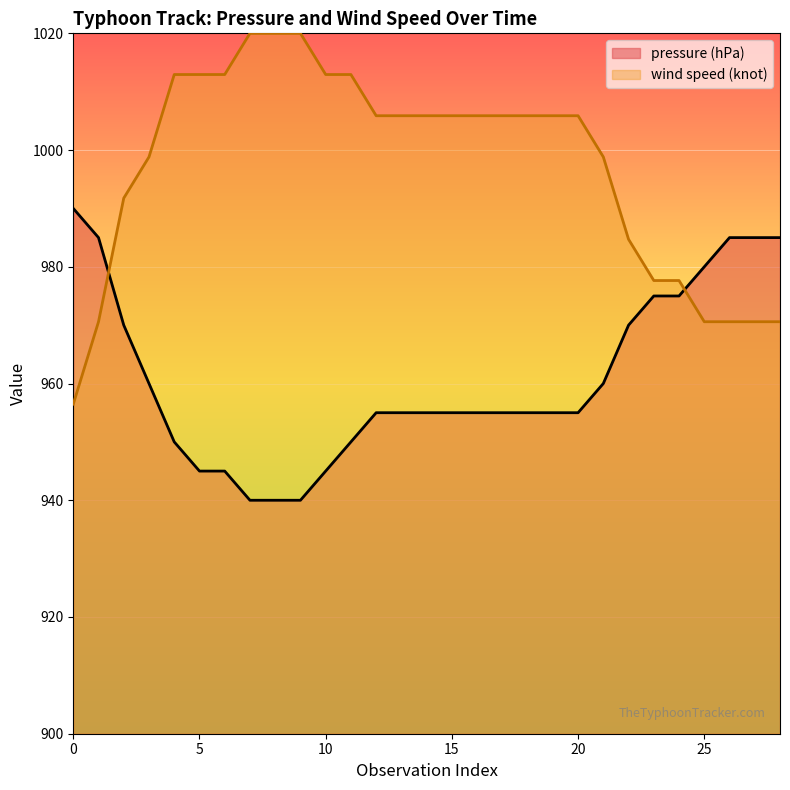

What is the highest value of the pressure (hPa) series?

990.0